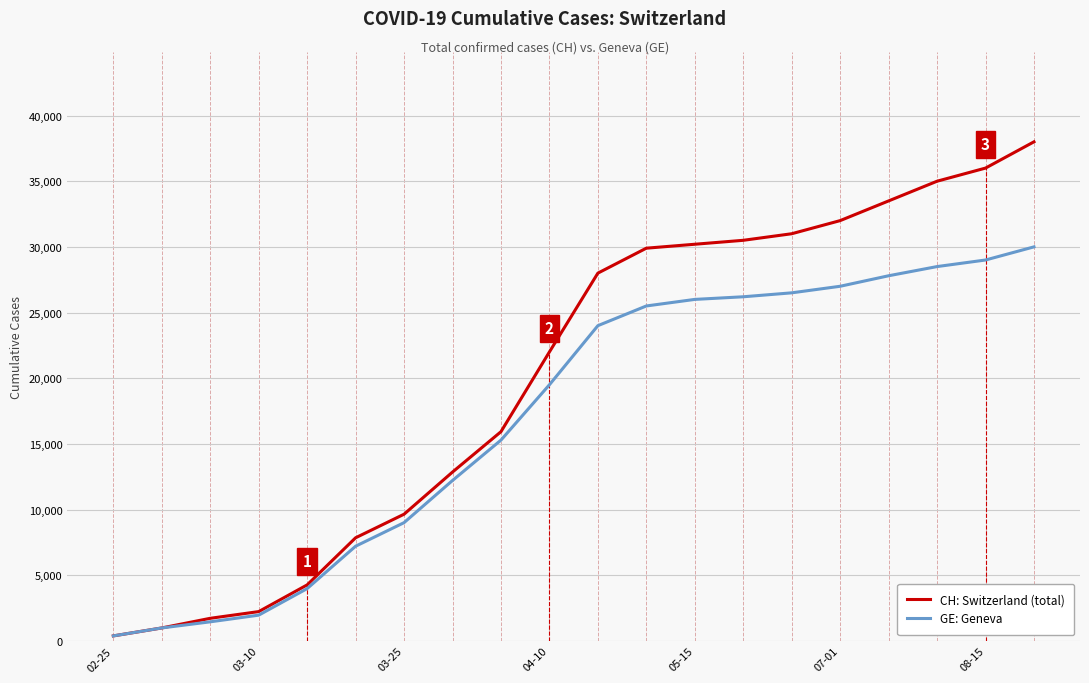

Rank the series by their average value, from highest to lowest.

CH: Switzerland (total), GE: Geneva